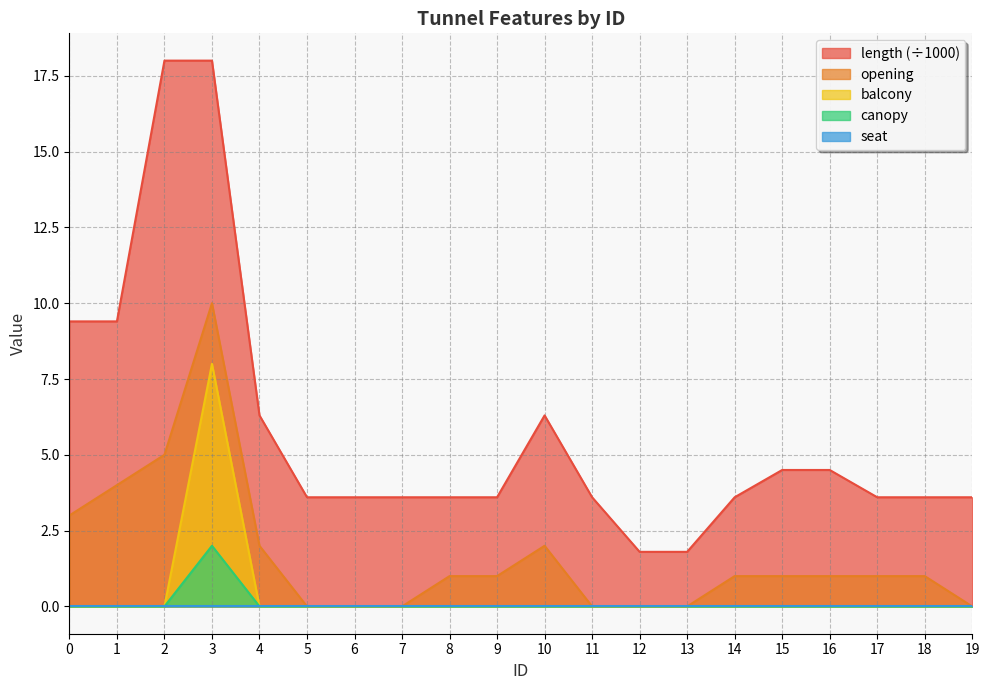

What is the total value across all series at 13?

1.8